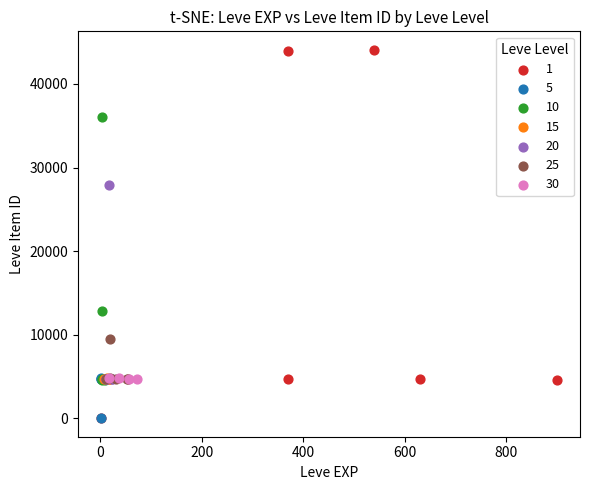

Which series reaches the maximum Y coordinate?

1